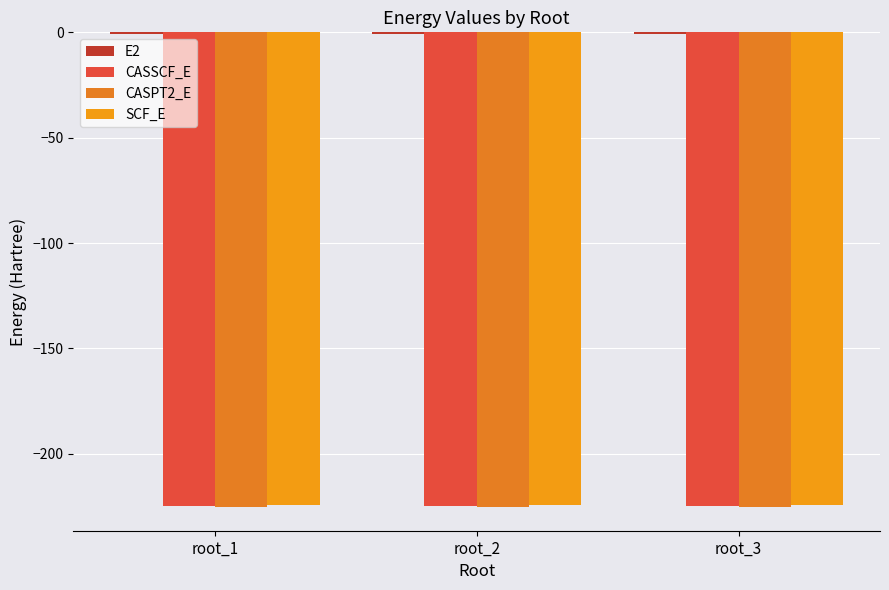

Are the bars grouped side by side (vs. stacked)?

Yes